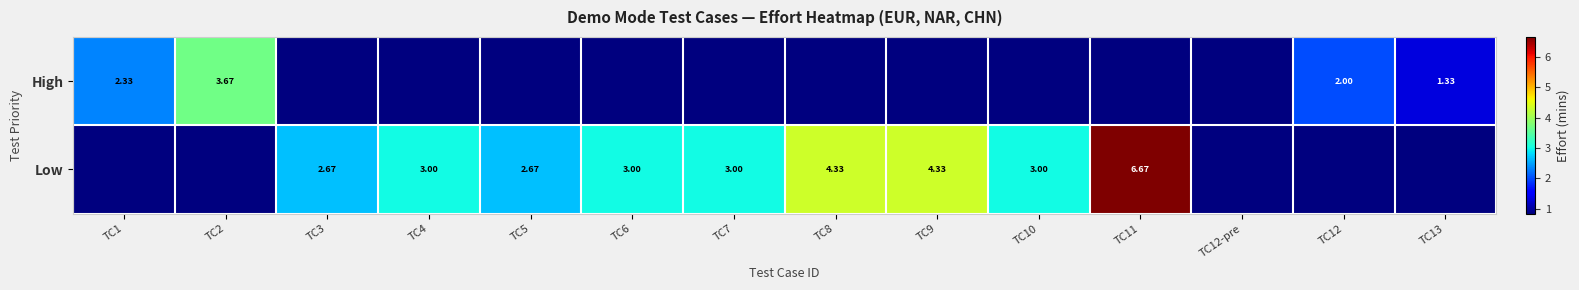

Where is Low nearest to the value 3?

TC4